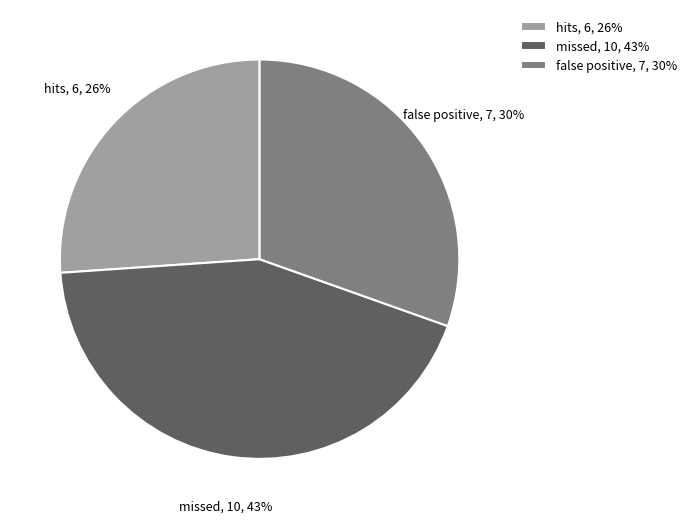

Rank the categories by value from lowest to highest.

hits, false positive, missed